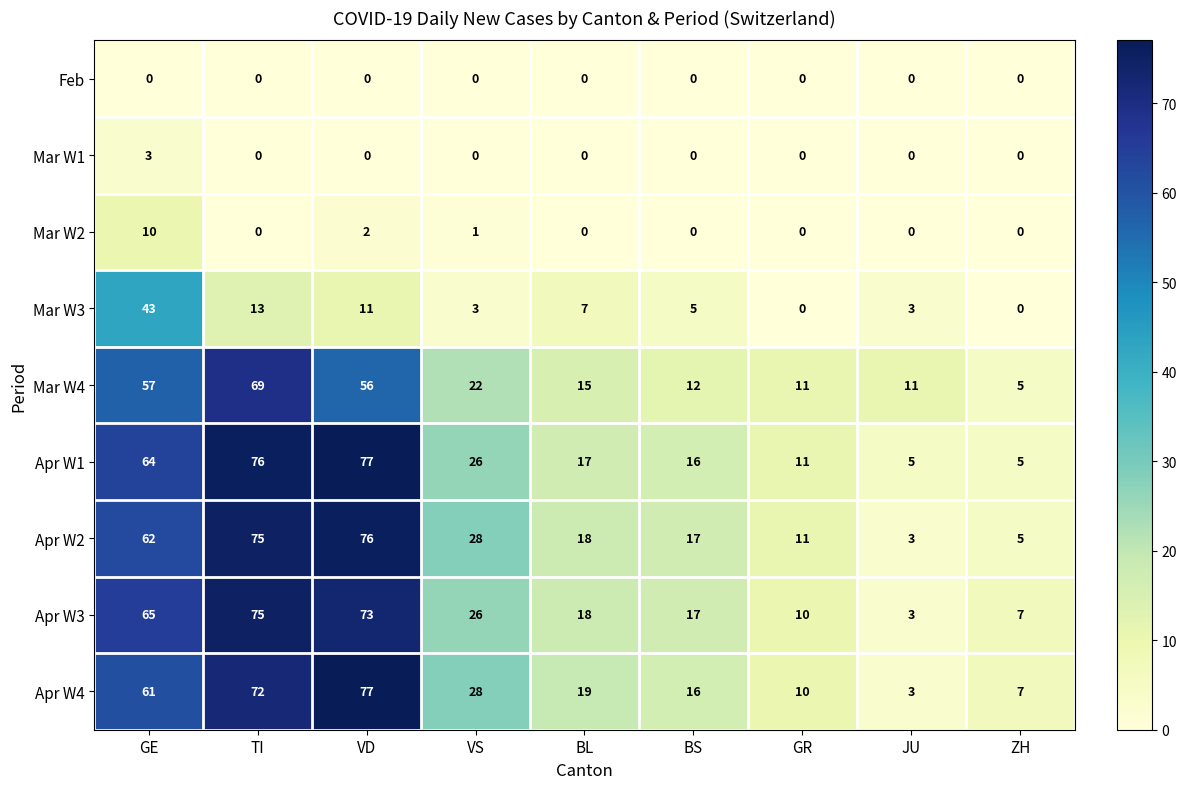

List the labels in order of Apr W4 value, smallest first.

JU, ZH, GR, BS, BL, VS, GE, TI, VD